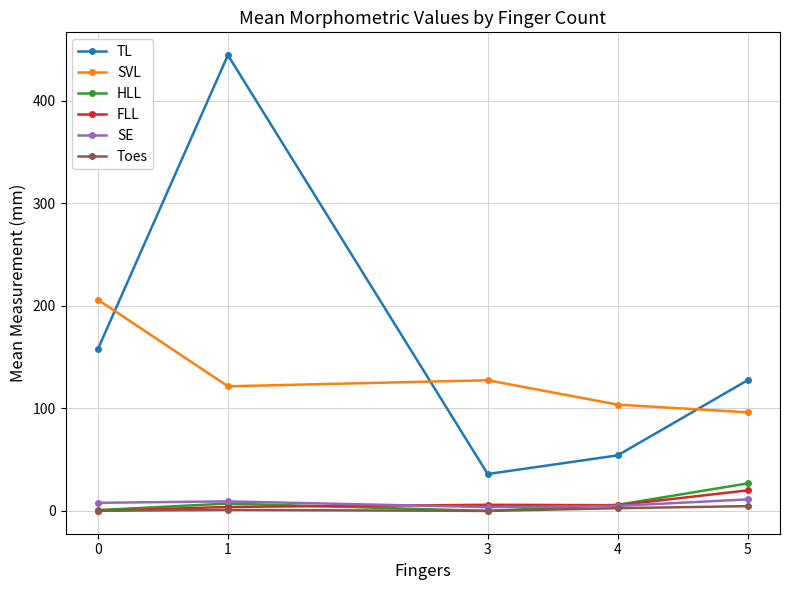

Where is the first local minimum for SVL?

1